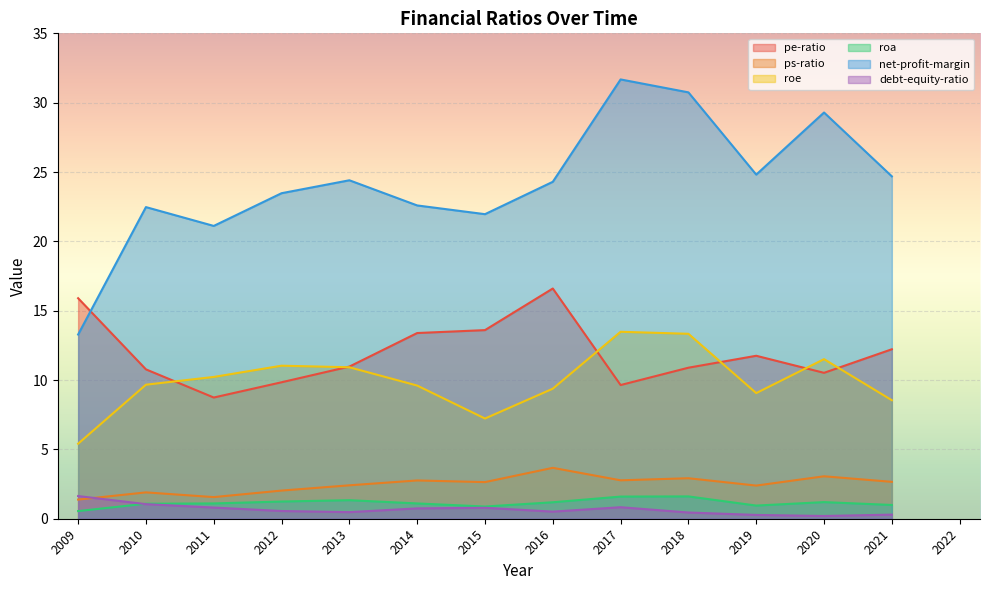

Which category has the highest value across all series?

2017